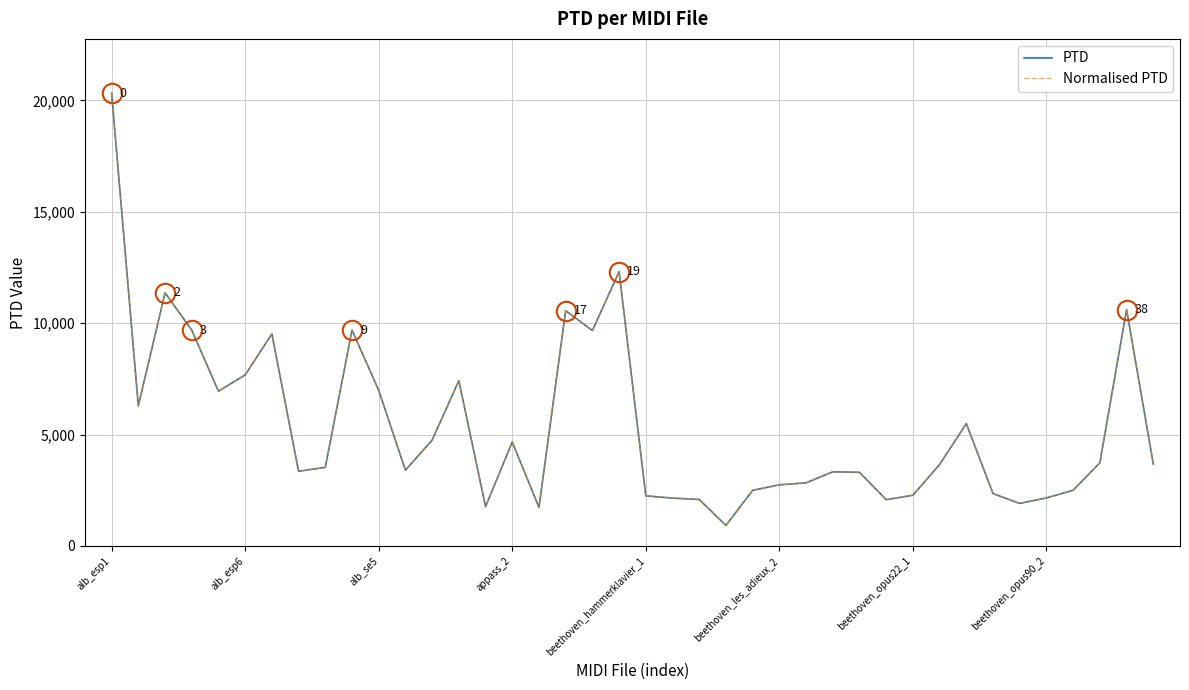

Does the chart have visible grid lines?

Yes